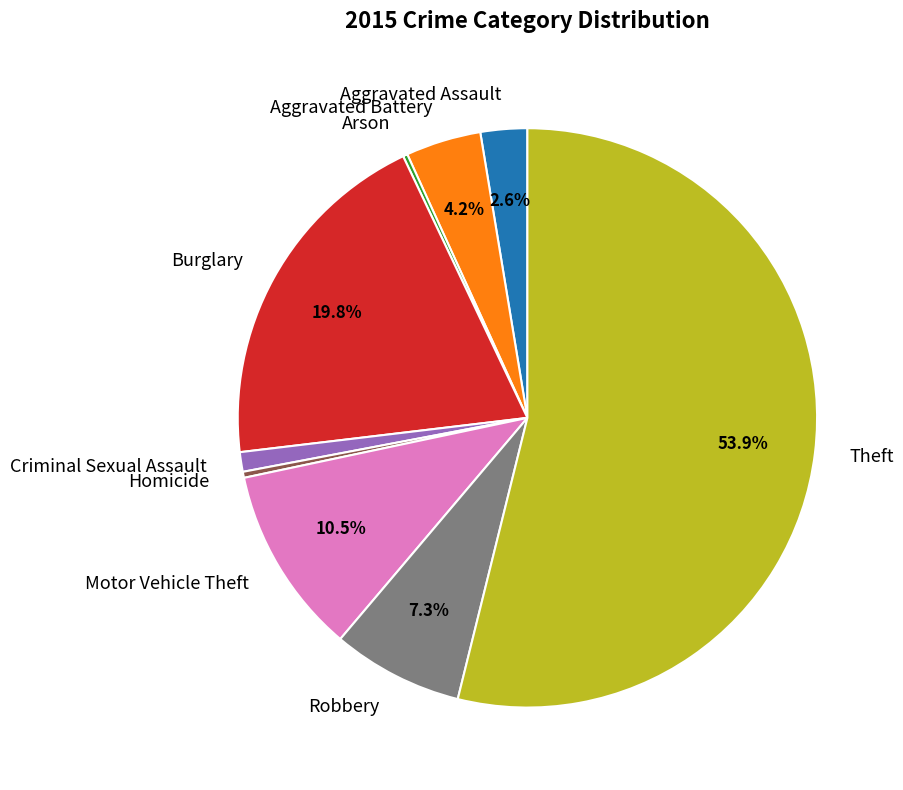

Which slice is the largest?

Theft